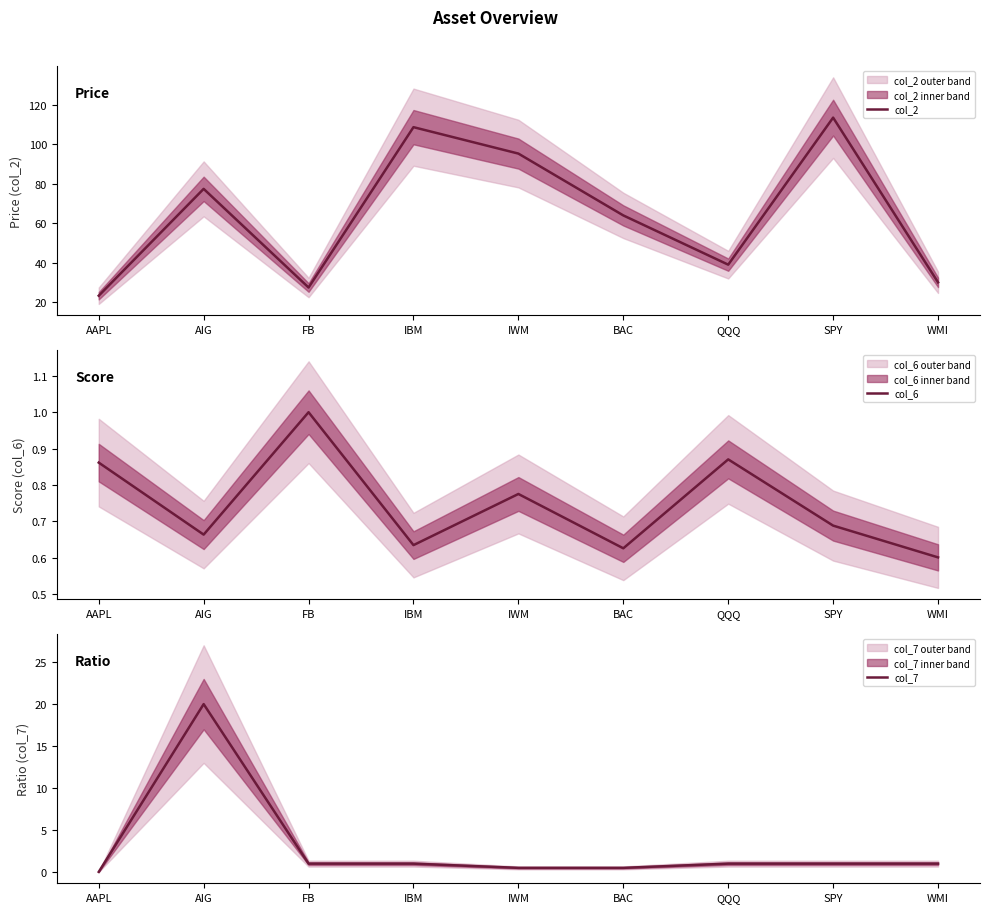

What is the difference between the maximum and second lowest values in the col_2 series?

86.2